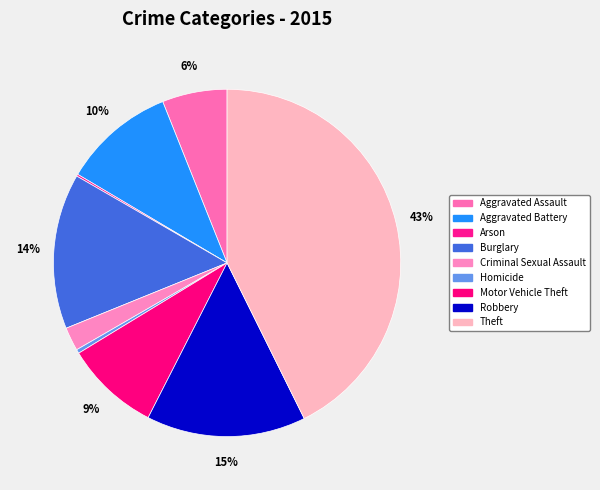

Is there any slice that represents more than half of the pie?

No